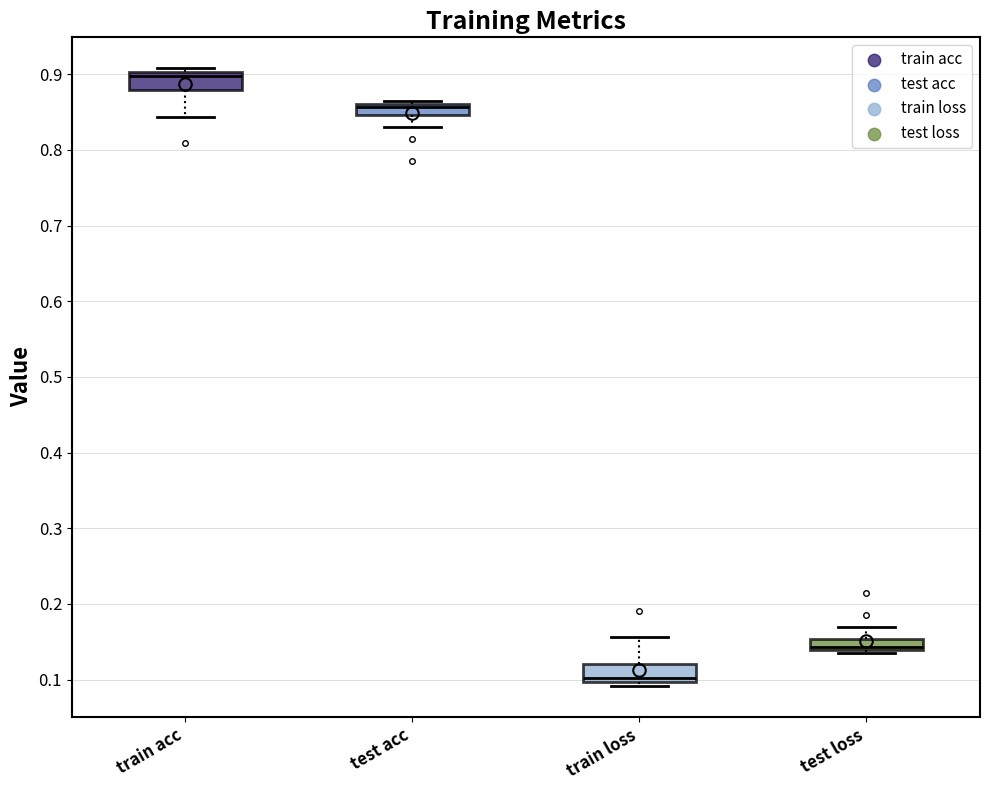

Which box has the lowest median line?

train loss